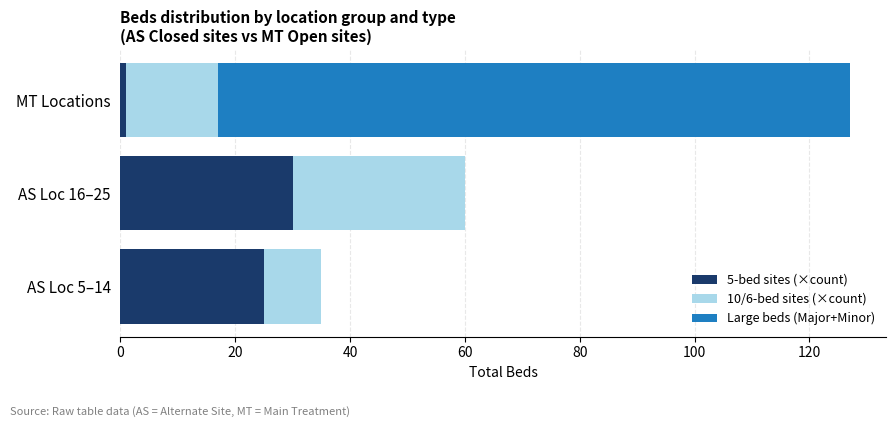

The value of 5-bed sites (×count) at AS Loc 5–14 is 45. True or false?

False